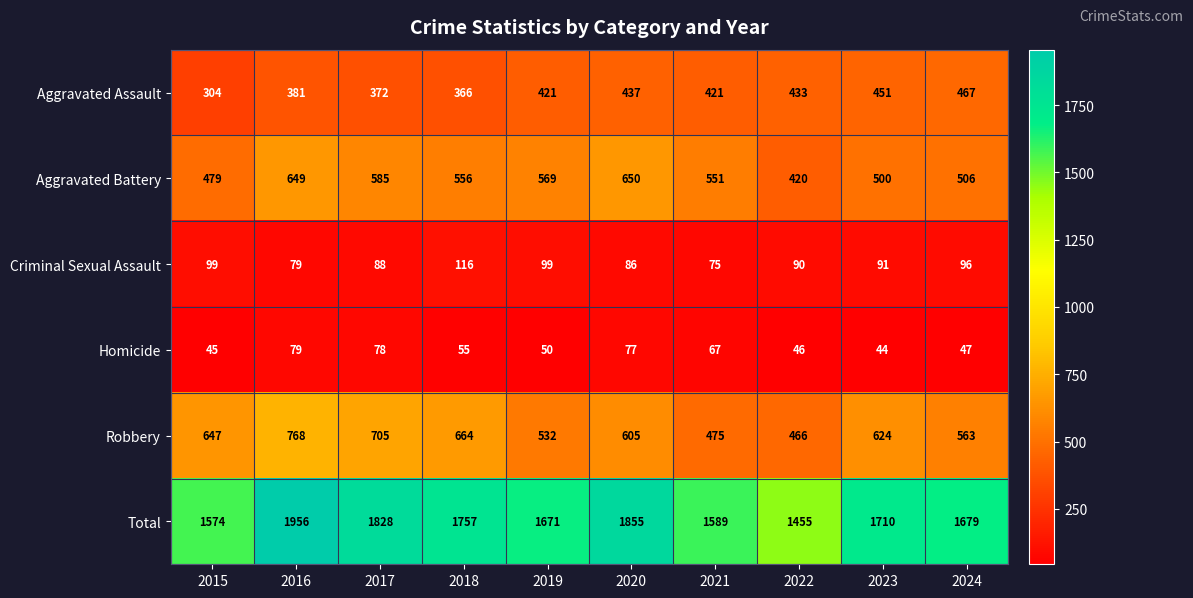

Count the number of data series in this chart.

6